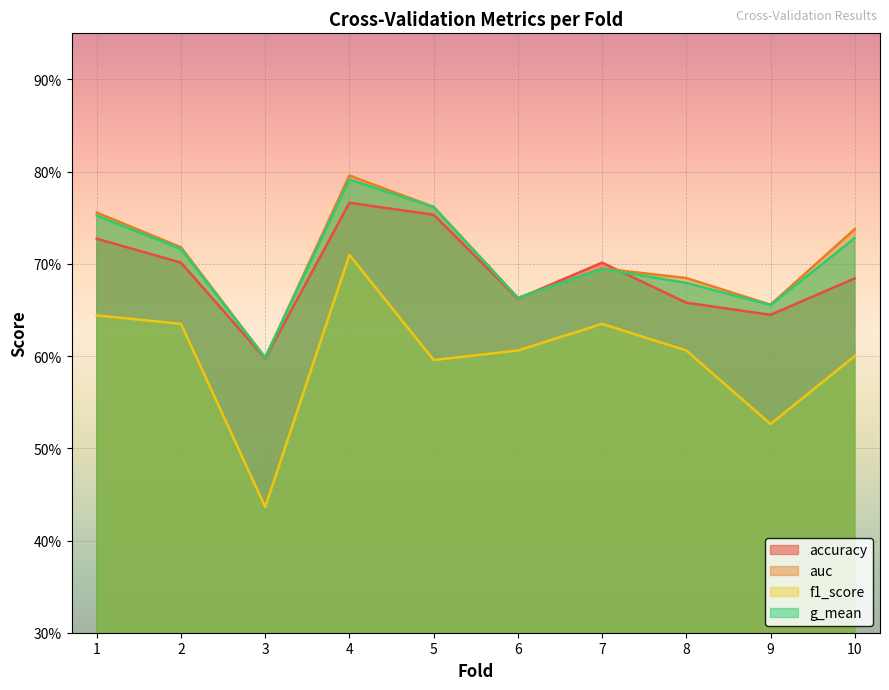

What is the difference between the maximum and minimum values in the accuracy series?

0.2